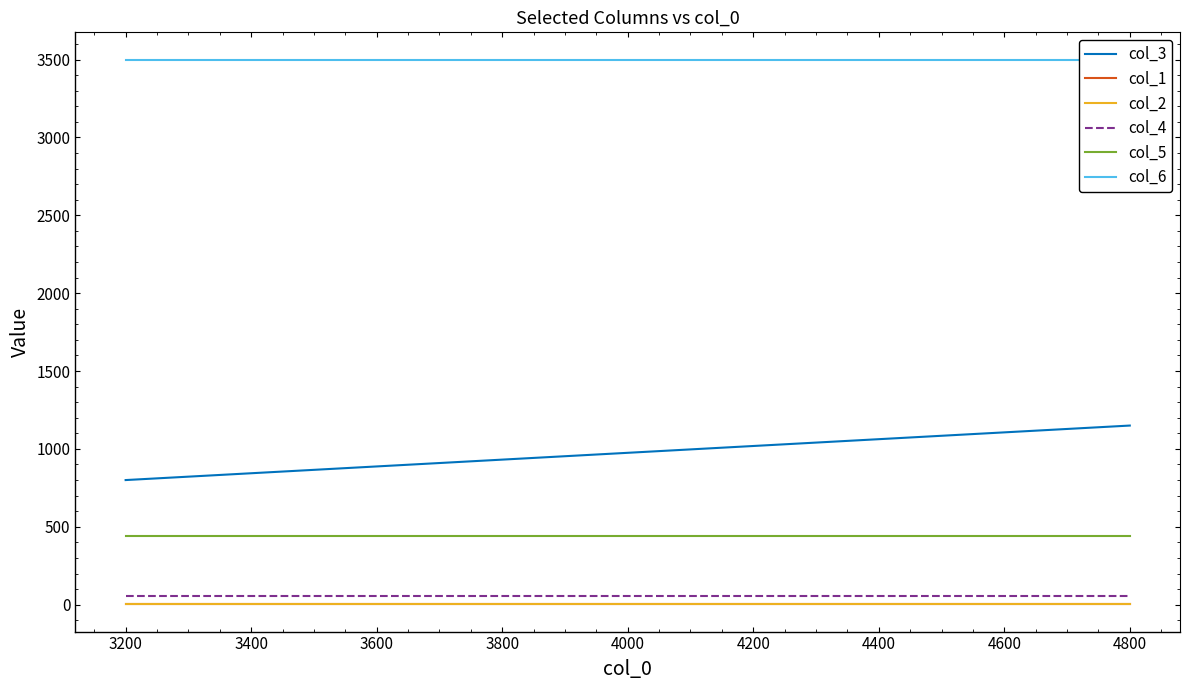

What is the value of the col_6 point at the 3rd from the left?

3500